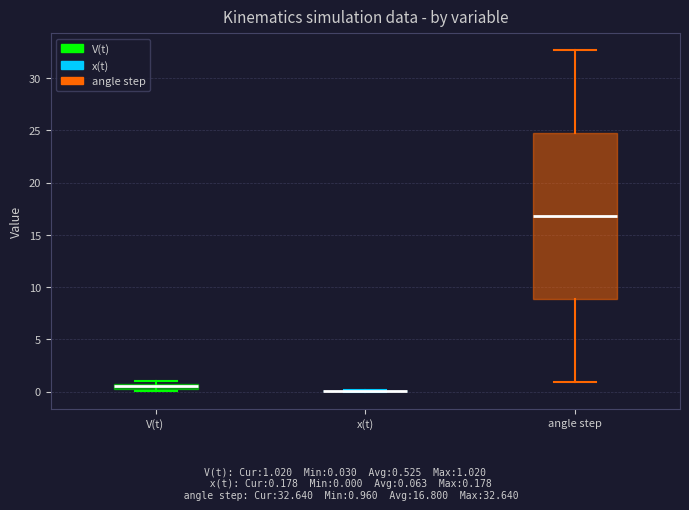

Where does the median line of the box for angle step sit on the y-axis? The values are not printed on the chart, so give them approximately, as read against the axis.

17.0